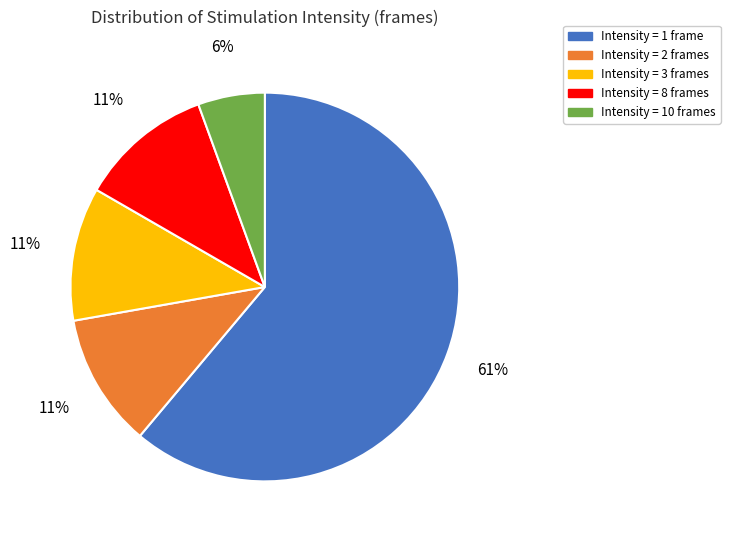

Does any single category account for the majority?

Yes